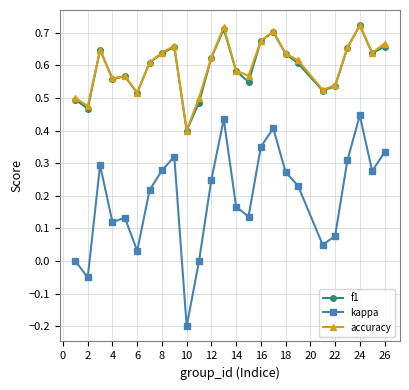

True or false: kappa and accuracy intersect in this chart.

False